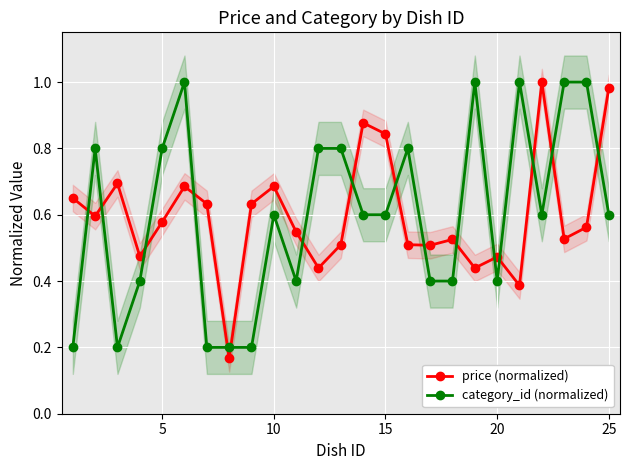

How many categories are shown in the chart?

25